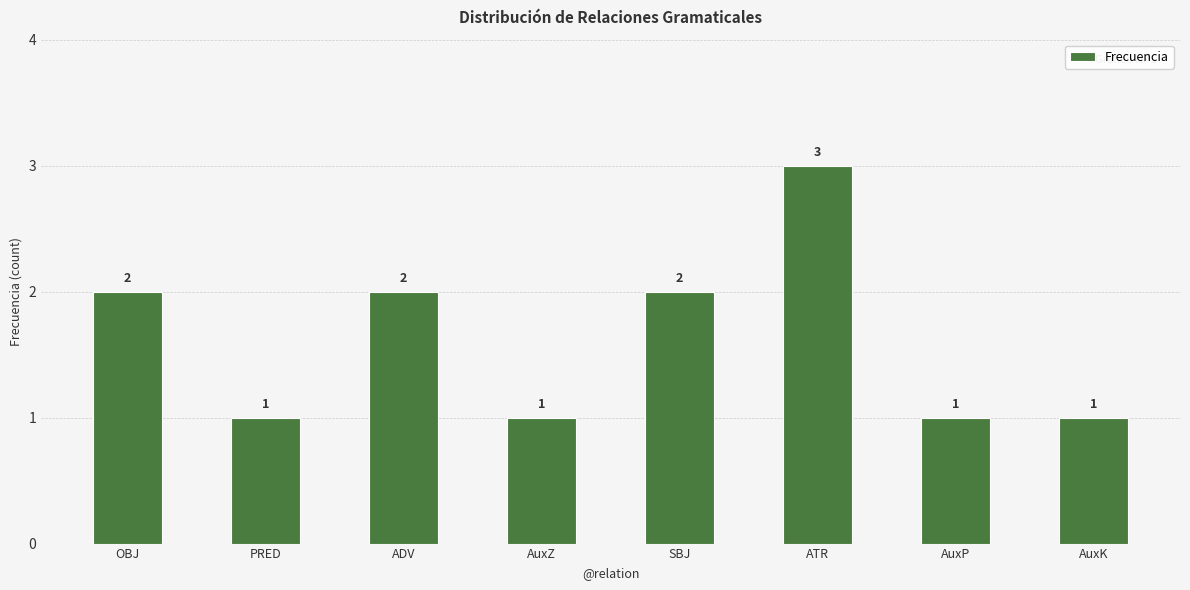

What position from the right is SBJ?

4